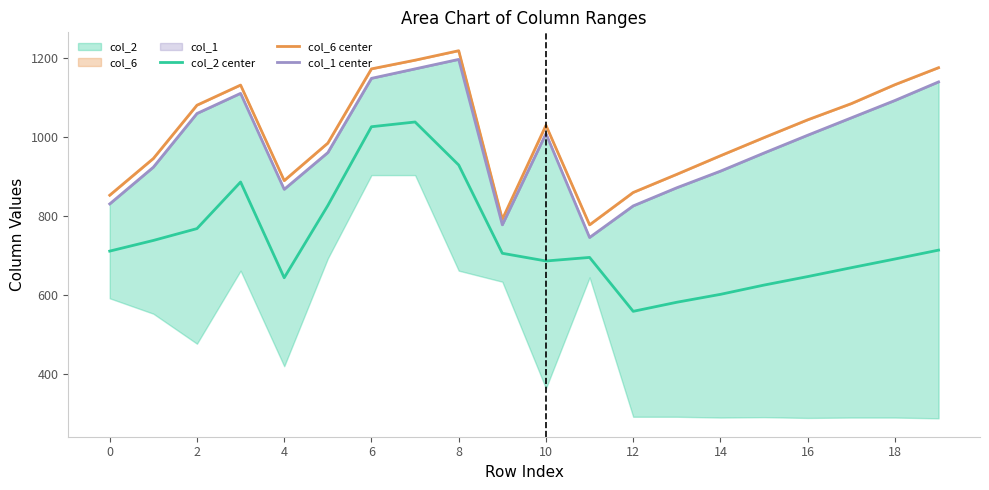

The value of col_2 center at 14 is 974.7. True or false?

False